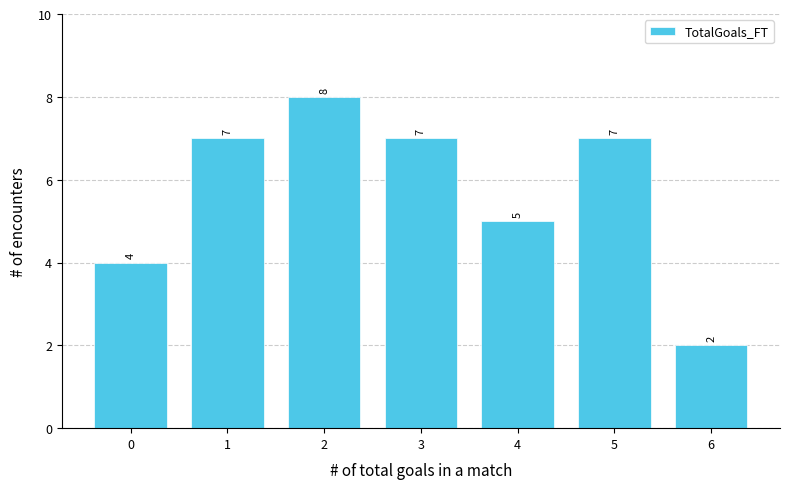

Reading right to left, extract all data points from this chart.

6=2	5=7	4=5	3=7	2=8	1=7	0=4